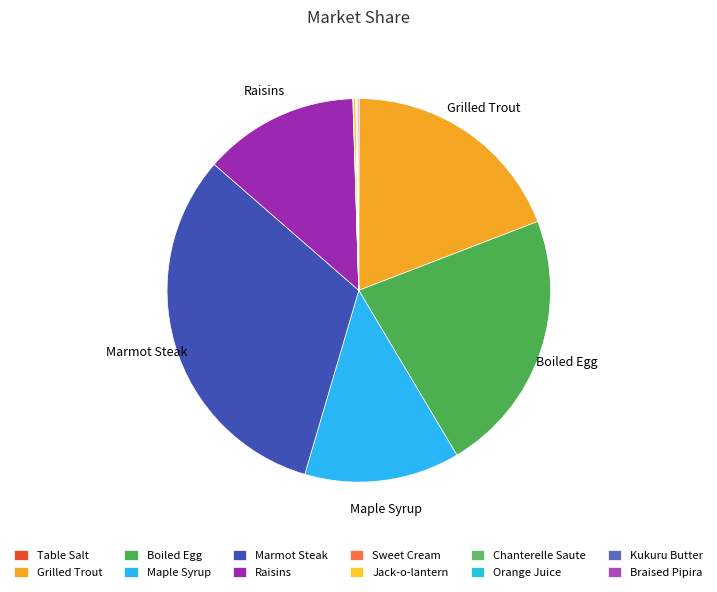

Rank the categories by value from highest to lowest.

Marmot Steak, Boiled Egg, Grilled Trout, Maple Syrup, Raisins, Jack-o-lantern, Braised Pipira, Orange Juice, Table Salt, Sweet Cream, Chanterelle Saute, Kukuru Butter